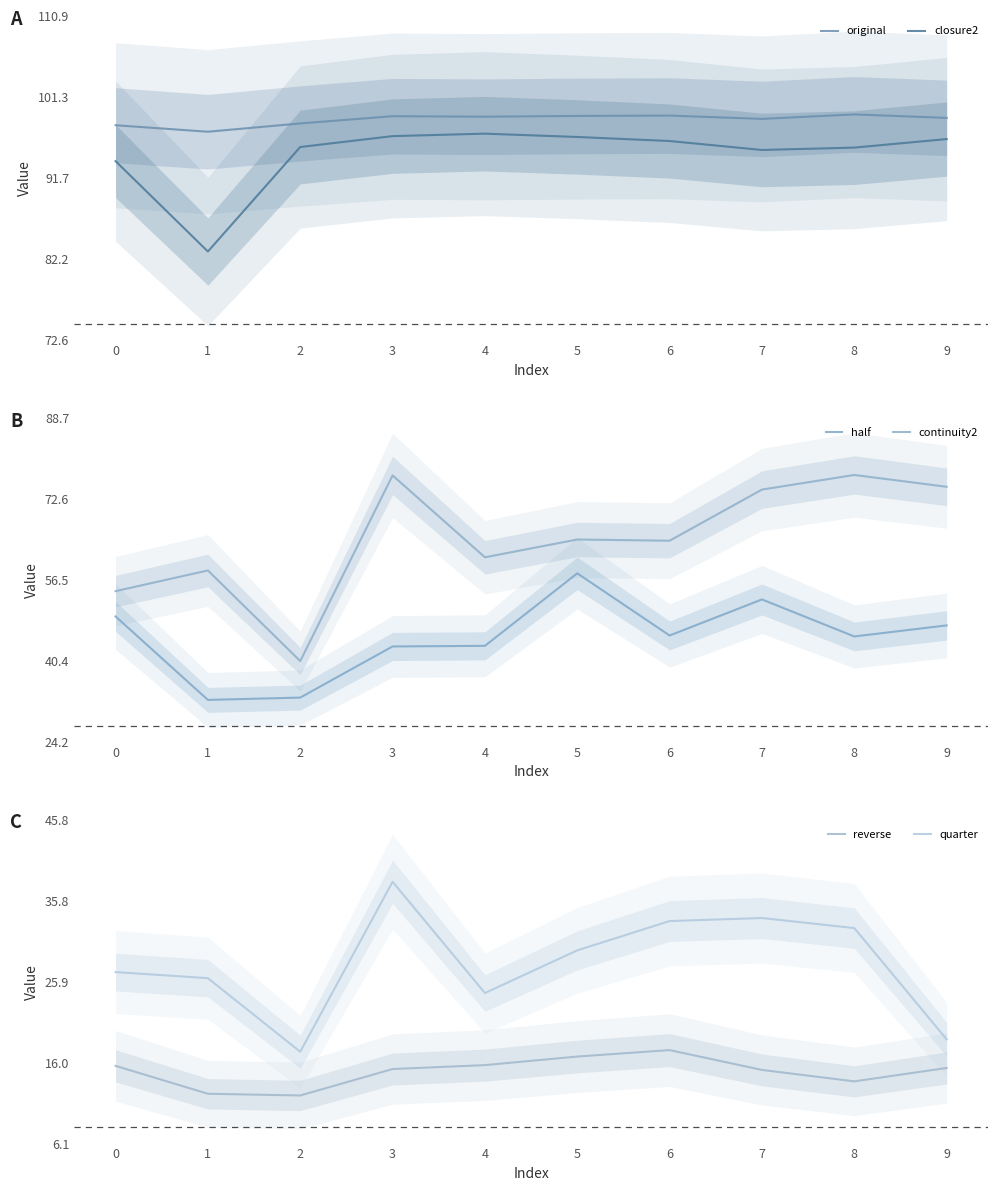

How many values in the original series exceed 99?

5